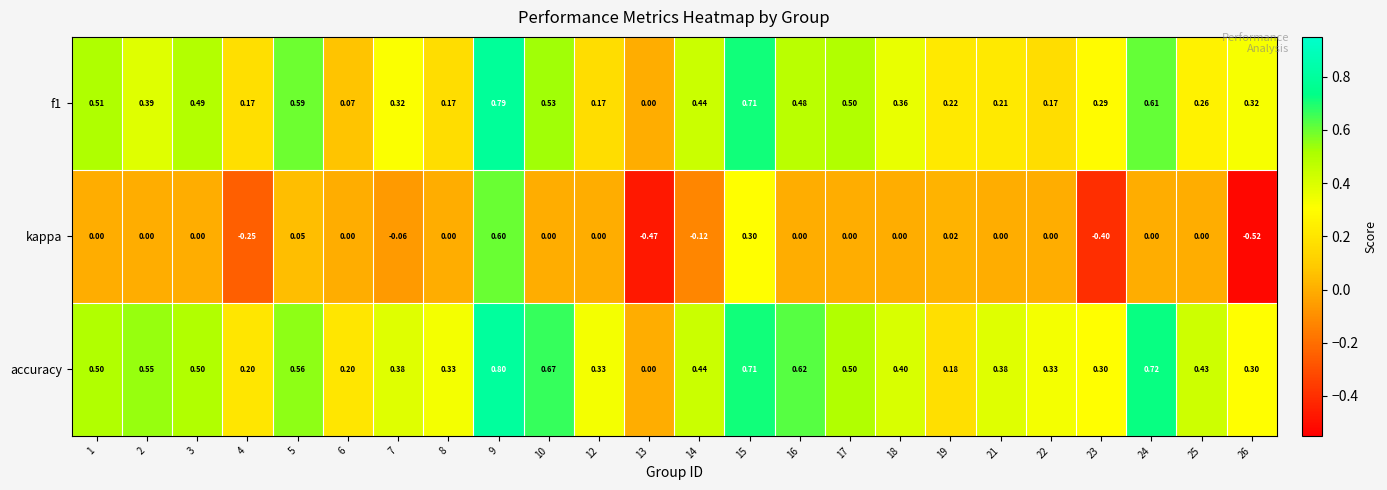

Which series has the largest total across all categories?

accuracy